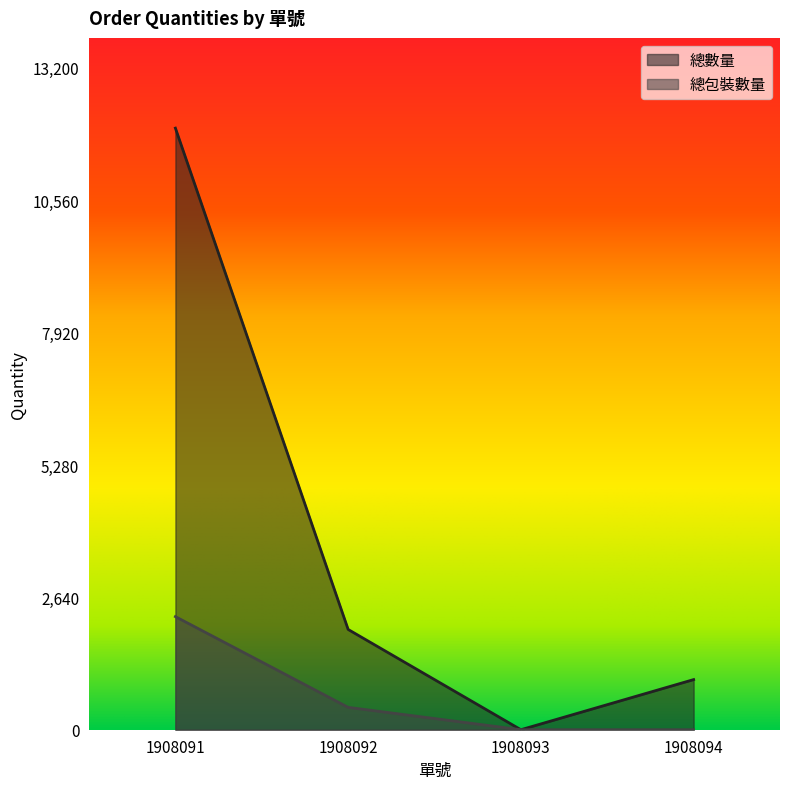

What is the highest value of the 總數量 series?

12000